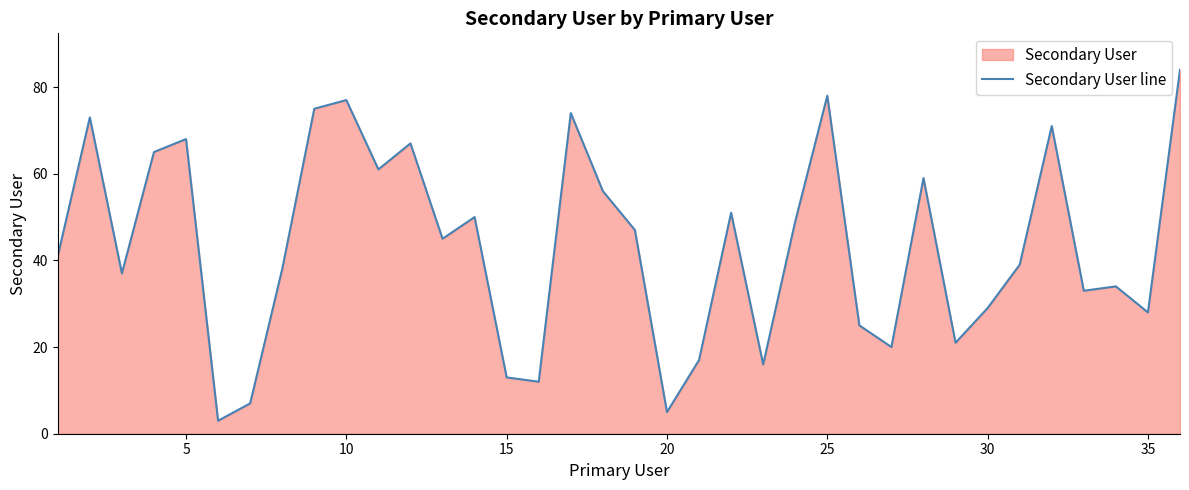

Count the number of categories in the chart.

36